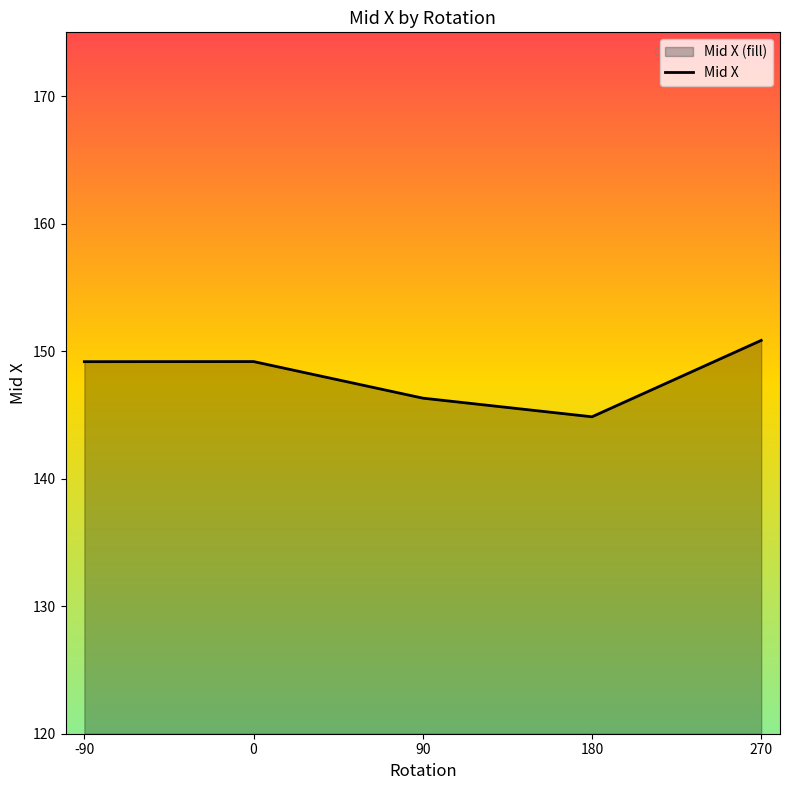

True or false: the data shows 233.6 at 90.

False